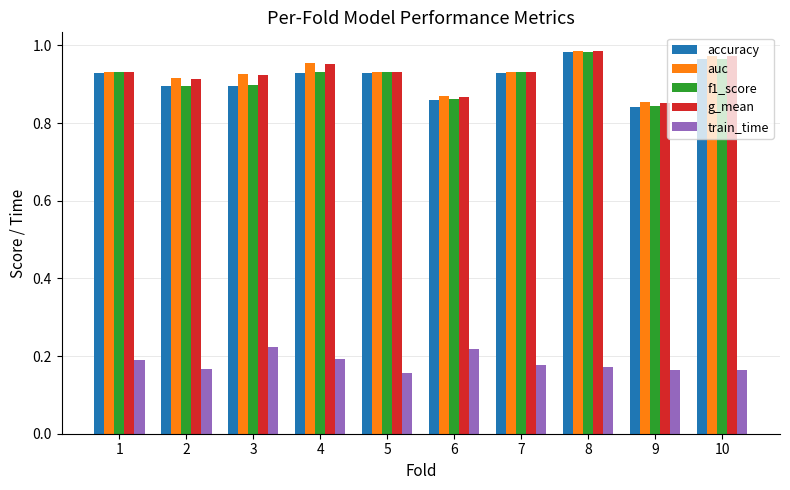

What is the difference between the accuracy values at 10 and 2?

0.1